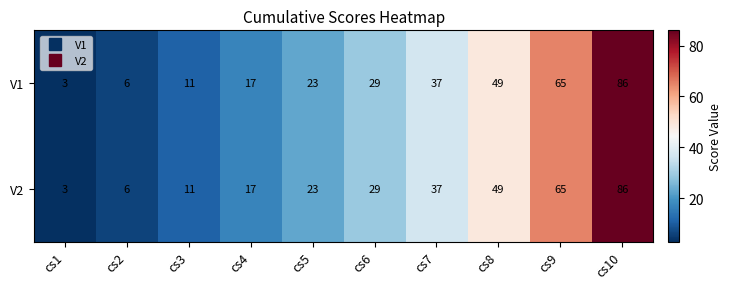

What is the approximate value of V1 at cs7, to the nearest 10?

40